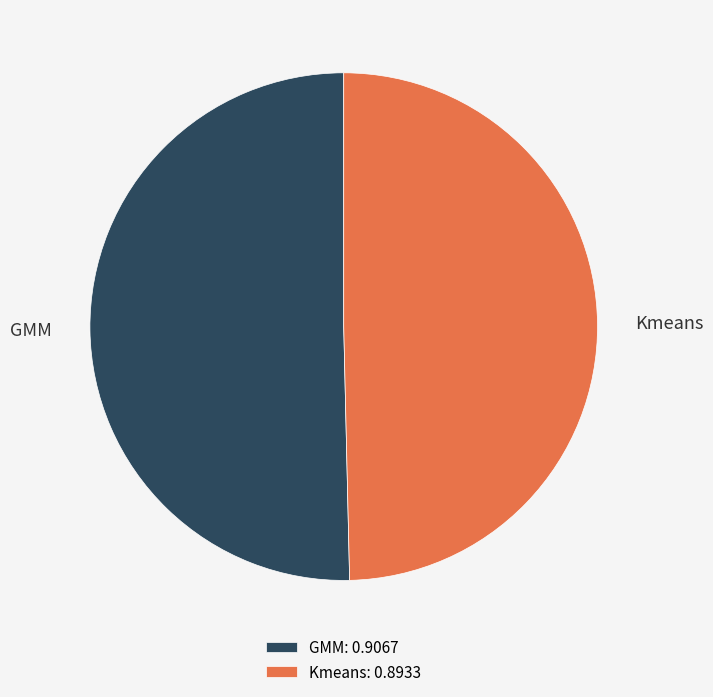

What is the smallest slice in the pie chart?

Kmeans